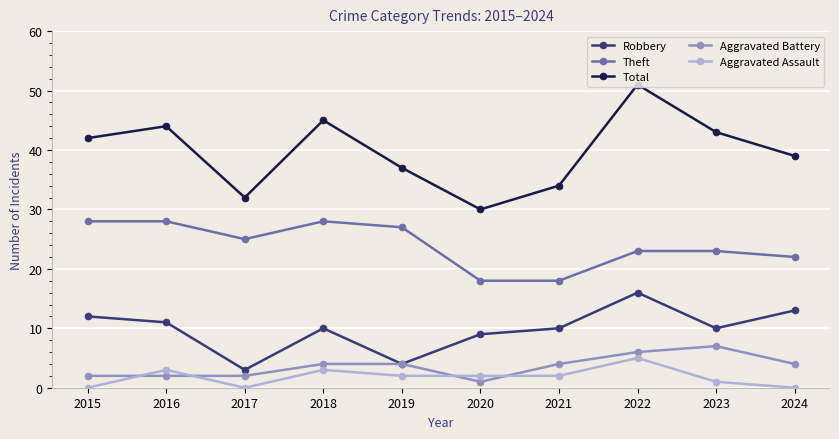

What is the value of the Robbery point at the 2nd from the left?

11